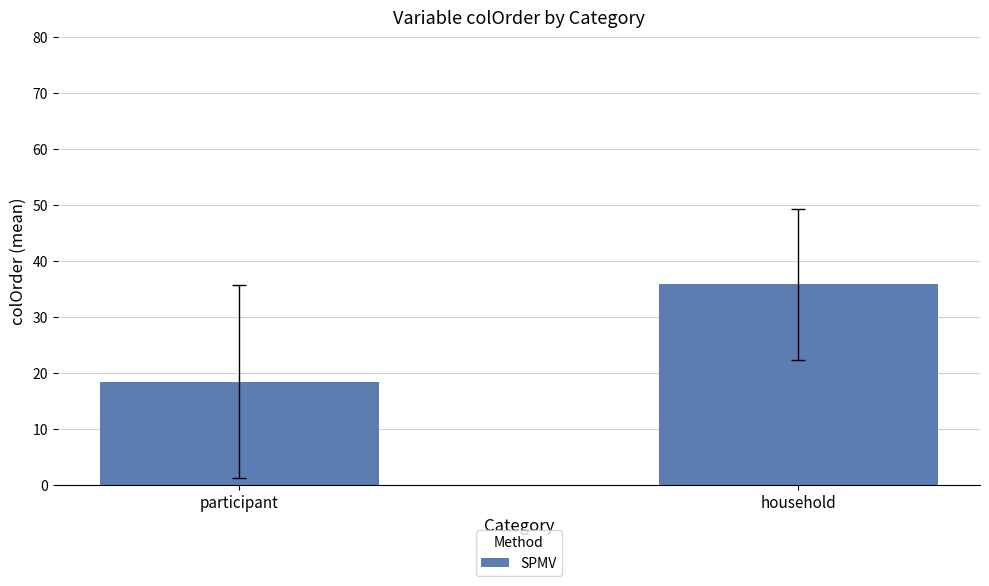

What is the change in value from participant to household?

+17.4